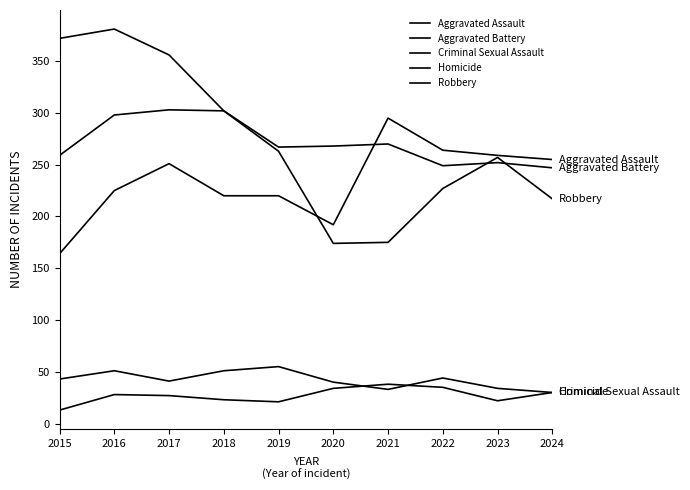

How many lines are shown in the chart?

5